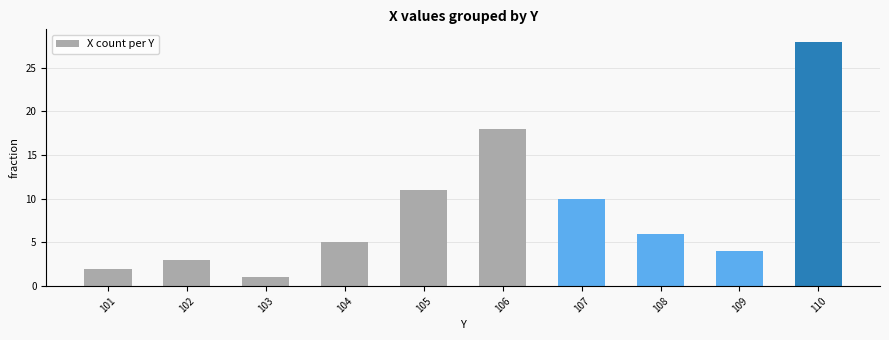

What is the change in value from 103 to 106?

+17